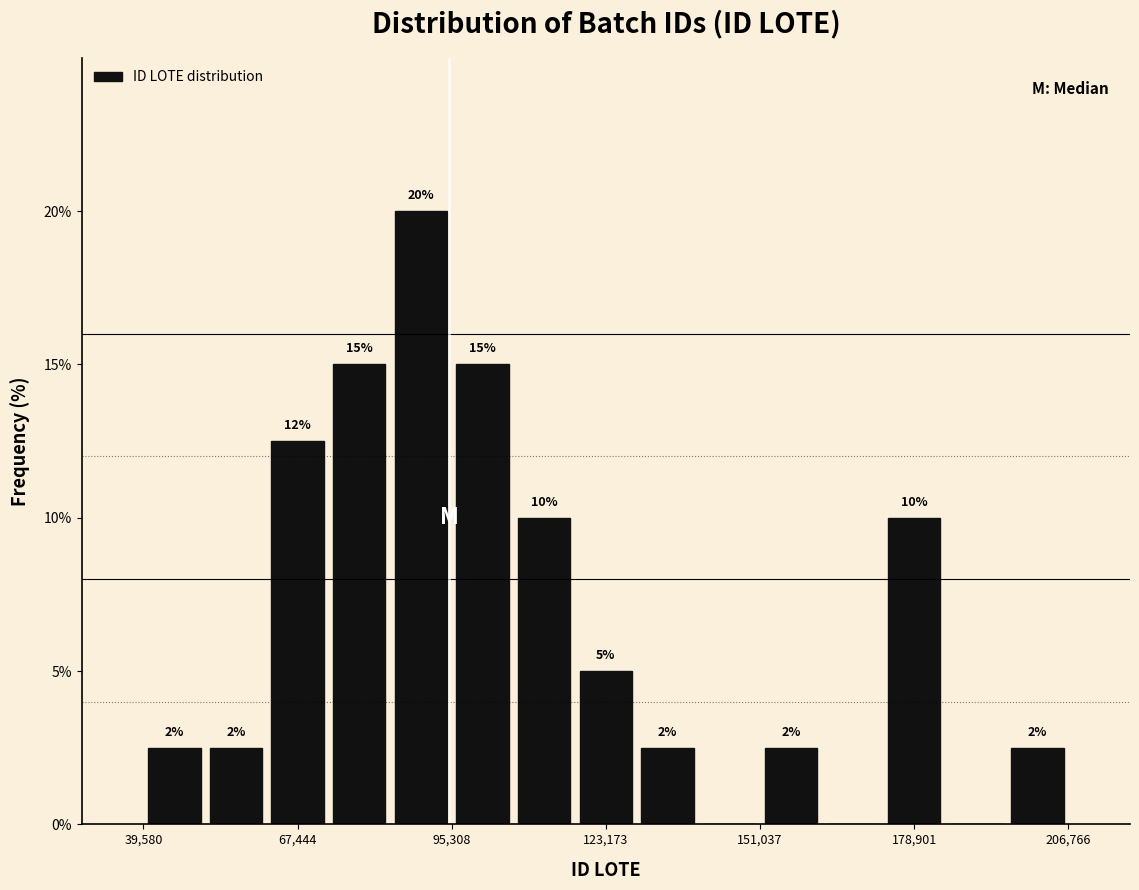

Around what value on the x-axis is the tallest bar? Give the approximate position of its centre, as read against the axis.

90000